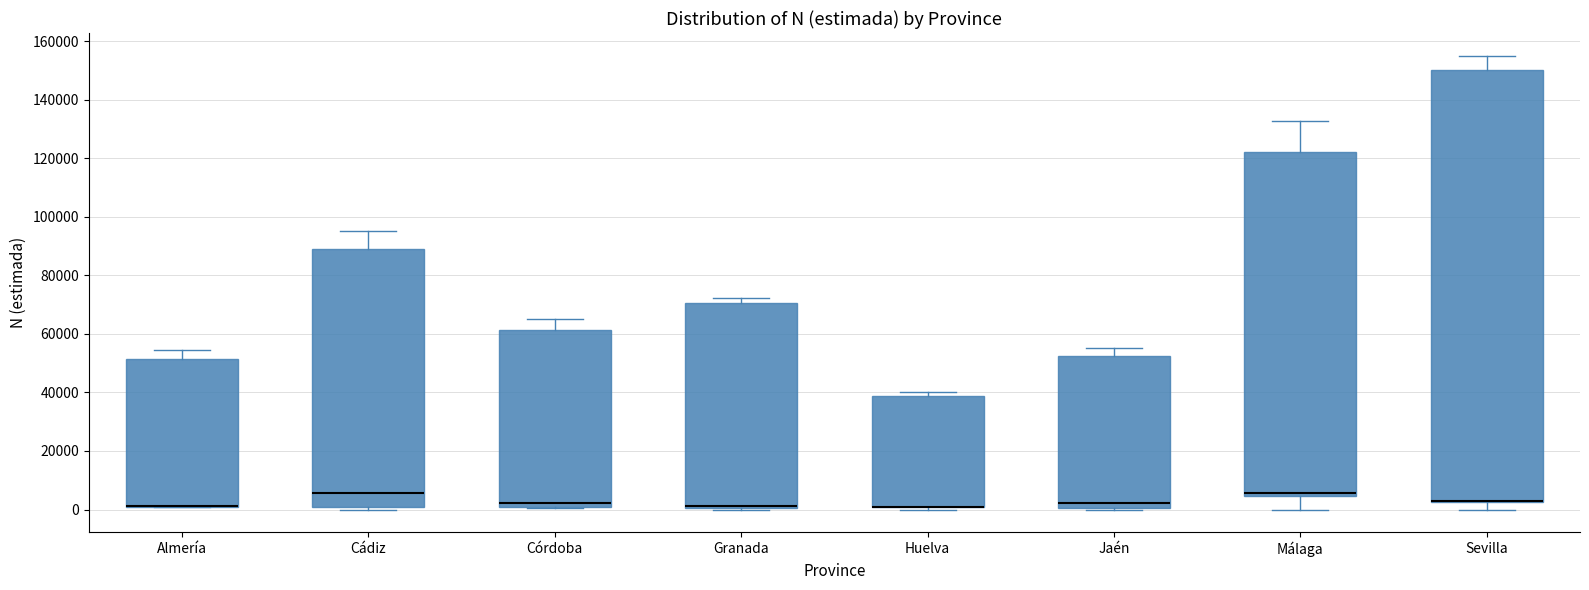

Reading left to right, transcribe this box plot: for each box, give where its median line is, the range the box spans, and where its two whiskers end, as read against the y-axis. The values are not printed on the chart, so give them approximately, as read against the axis.

Almería: median 2000 (drawn on the box's lower edge), box 0 to 52000, whiskers 0 to 54000
Cádiz: median 6000, box 0 to 88000, whiskers 0 (just below the box's lower edge) to 96000
Córdoba: median 2000, box 0 to 62000, whiskers 0 to 66000
Granada: median 2000 (drawn on the box's lower edge), box 0 to 70000, whiskers 0 (just below the box's lower edge) to 72000
Huelva: median 0 (drawn on the box's lower edge), box 0 to 38000, whiskers 0 (just below the box's lower edge) to 40000
Jaén: median 2000, box 0 to 52000, whiskers 0 to 56000
Málaga: median 6000, box 4000 to 122000, whiskers 0 to 132000
Sevilla: median 4000 (drawn on the box's lower edge), box 2000 to 150000, whiskers 0 to 156000